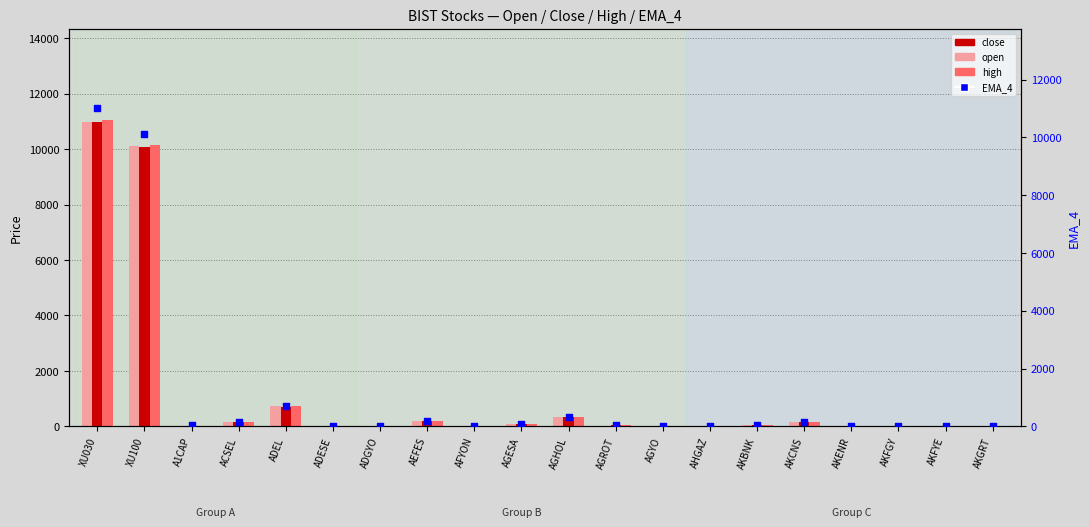

Which series has the largest total across all categories?

high